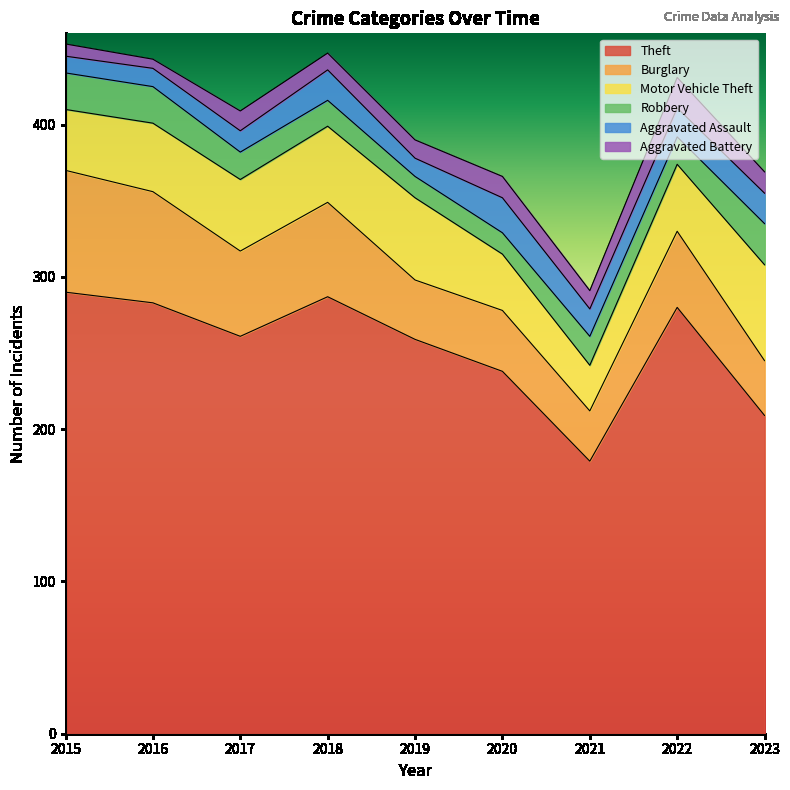

Does the chart display data point markers on the line(s)?

No